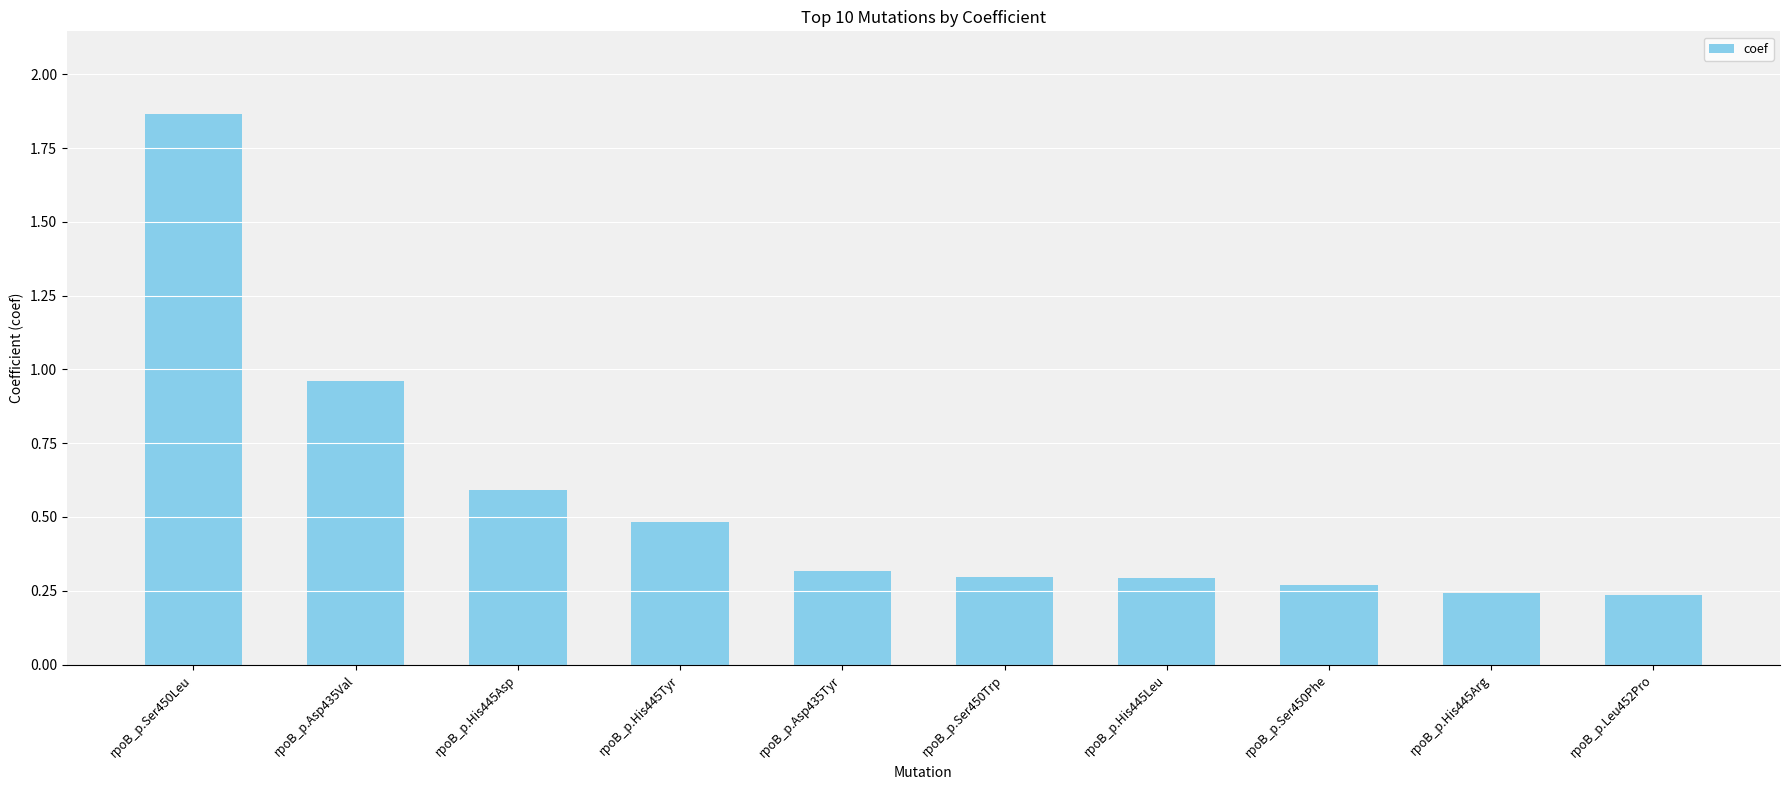

Which has a higher value, rpoB_p.Leu452Pro or rpoB_p.Asp435Tyr?

rpoB_p.Asp435Tyr